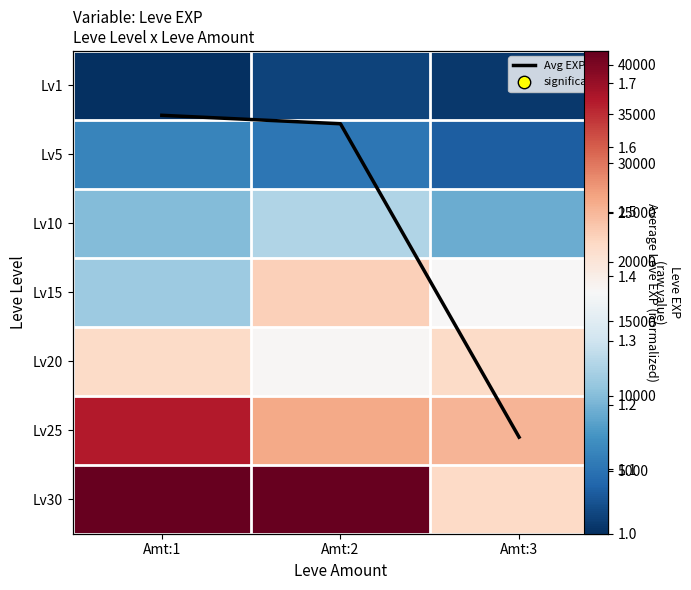

Rank the series at Amt:2 from highest to lowest value.

Lv30, Lv25, Lv15, Lv20, Lv10, Lv5, Lv1, Avg EXP